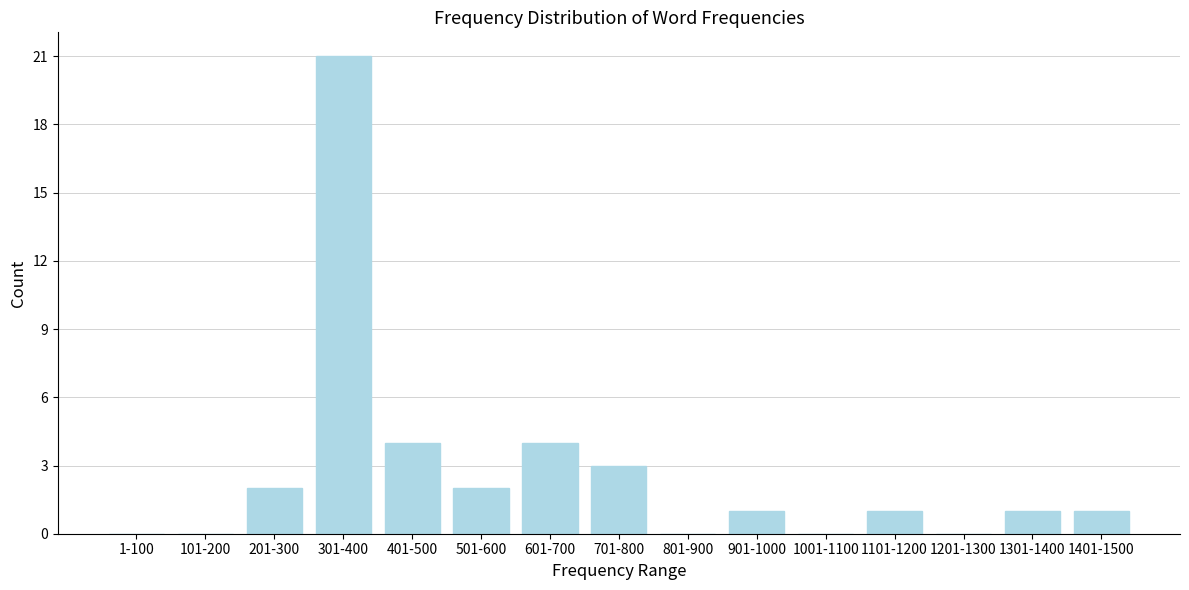

Reading left to right, list all the values displayed in this chart.

1-100=0	101-200=0	201-300=2	301-400=21	401-500=4	501-600=2	601-700=4	701-800=3	801-900=0	901-1000=1	1001-1100=0	1101-1200=1	1201-1300=0	1301-1400=1	1401-1500=1